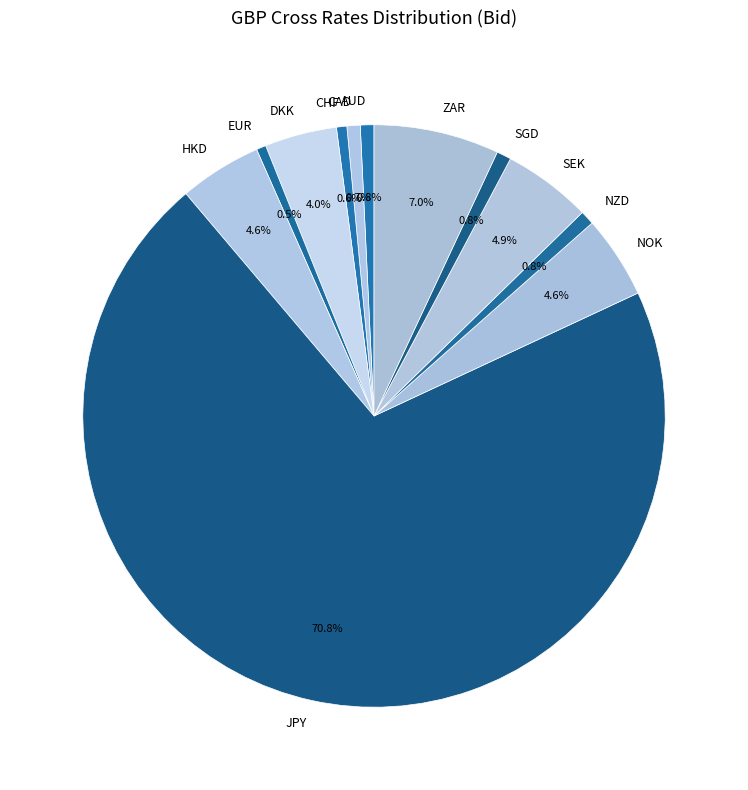

Is it true that NZD is 1% of the pie?

True